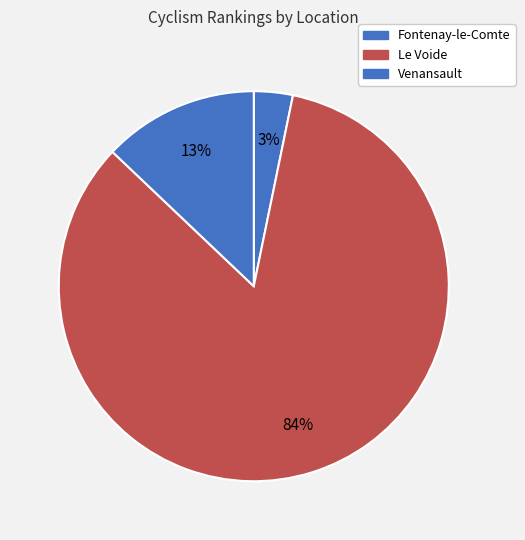

Count the number of slices in the pie.

3